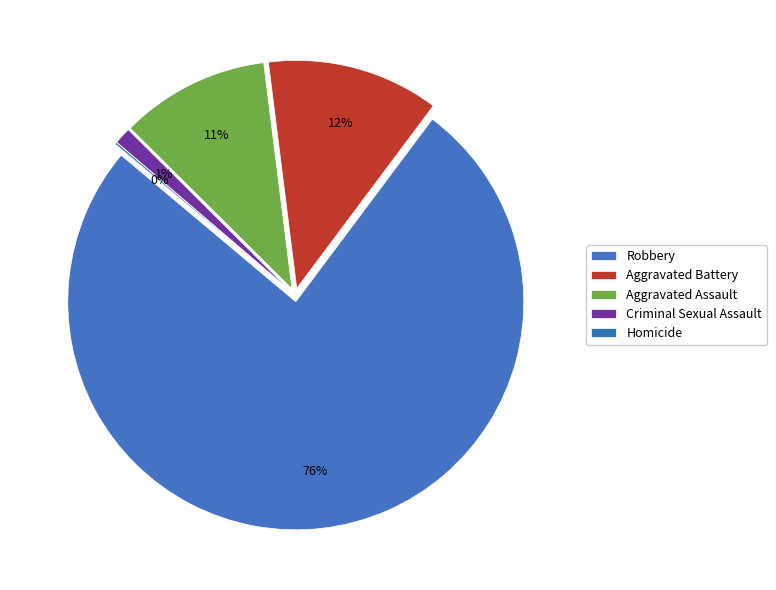

To the nearest percent, what is the combined percentage of Aggravated Assault and Aggravated Battery?

23%